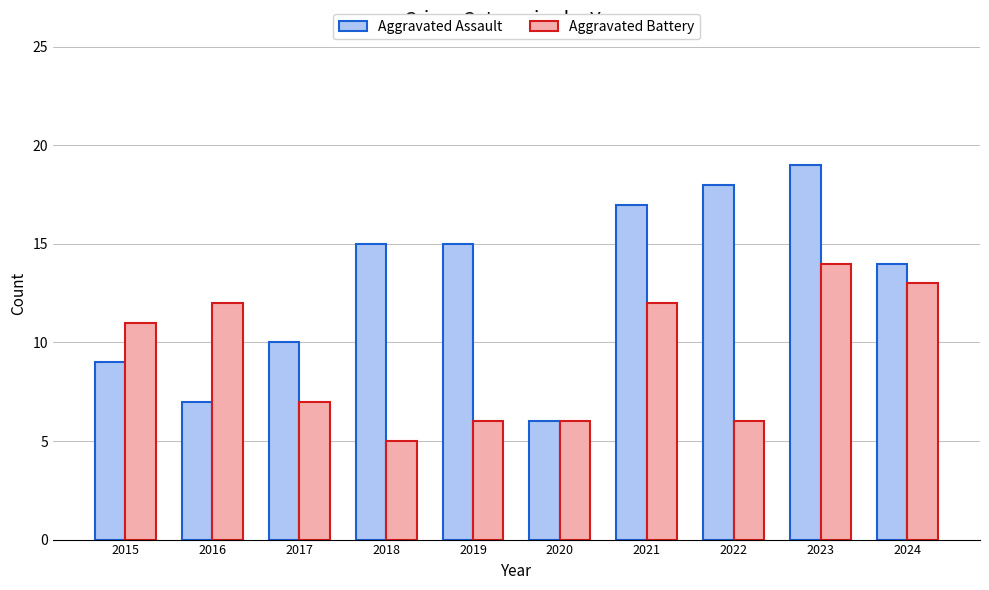

What is the maximum value shown in the chart?

19